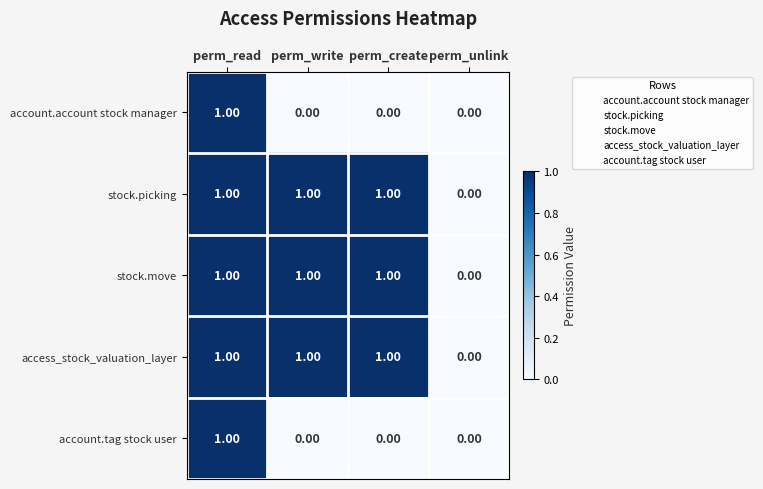

At which category is the sum across all series the highest?

perm_read